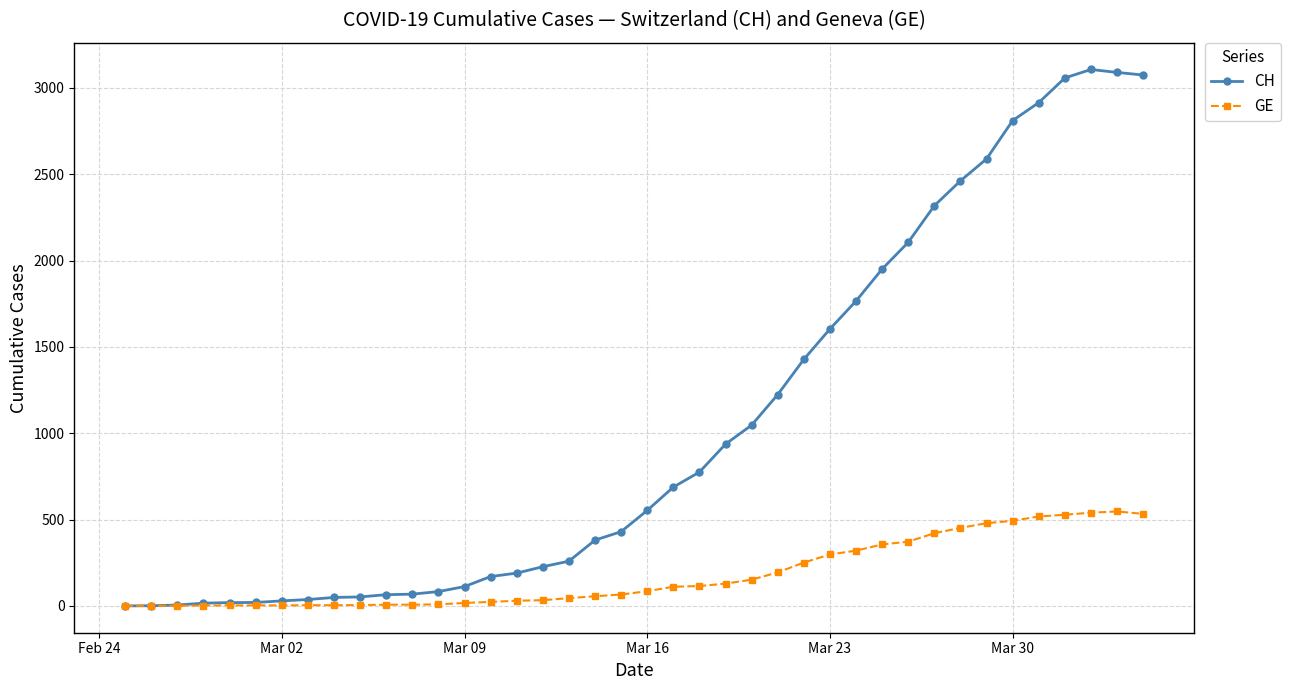

True or false: GE has more than 0 interior local peaks.

True